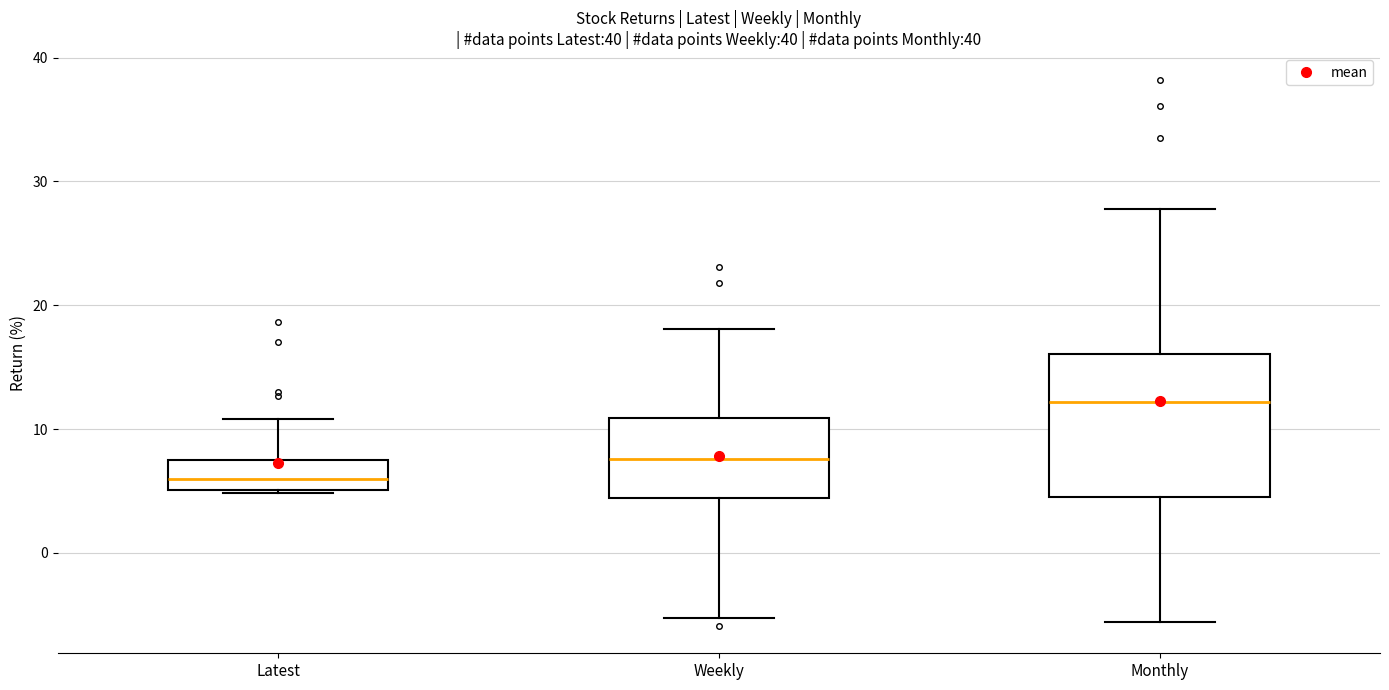

Reading left to right, transcribe this box plot: for each box, give where its median line is, the range the box spans, and where its two whiskers end, as read against the y-axis. The values are not printed on the chart, so give them approximately, as read against the axis.

Latest: median 6, box 5 to 7, whiskers 5 to 11
Weekly: median 8, box 4 to 11, whiskers -5 to 18
Monthly: median 12, box 5 to 16, whiskers -6 to 28